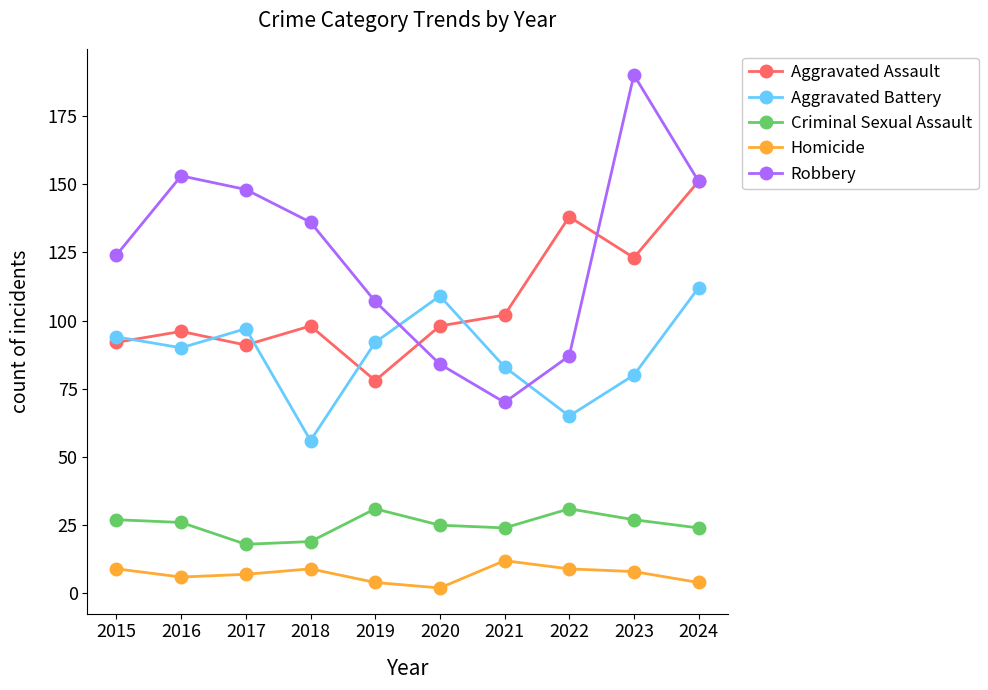

Reading left to right, transcribe all the data shown in this chart.

Aggravated Assault: 2015=92	2016=96	2017=91	2018=98	2019=78	2020=98	2021=102	2022=138	2023=123	2024=151
Aggravated Battery: 2015=94	2016=90	2017=97	2018=56	2019=92	2020=109	2021=83	2022=65	2023=80	2024=112
Criminal Sexual Assault: 2015=27	2016=26	2017=18	2018=19	2019=31	2020=25	2021=24	2022=31	2023=27	2024=24
Homicide: 2015=9	2016=6	2017=7	2018=9	2019=4	2020=2	2021=12	2022=9	2023=8	2024=4
Robbery: 2015=124	2016=153	2017=148	2018=136	2019=107	2020=84	2021=70	2022=87	2023=190	2024=151